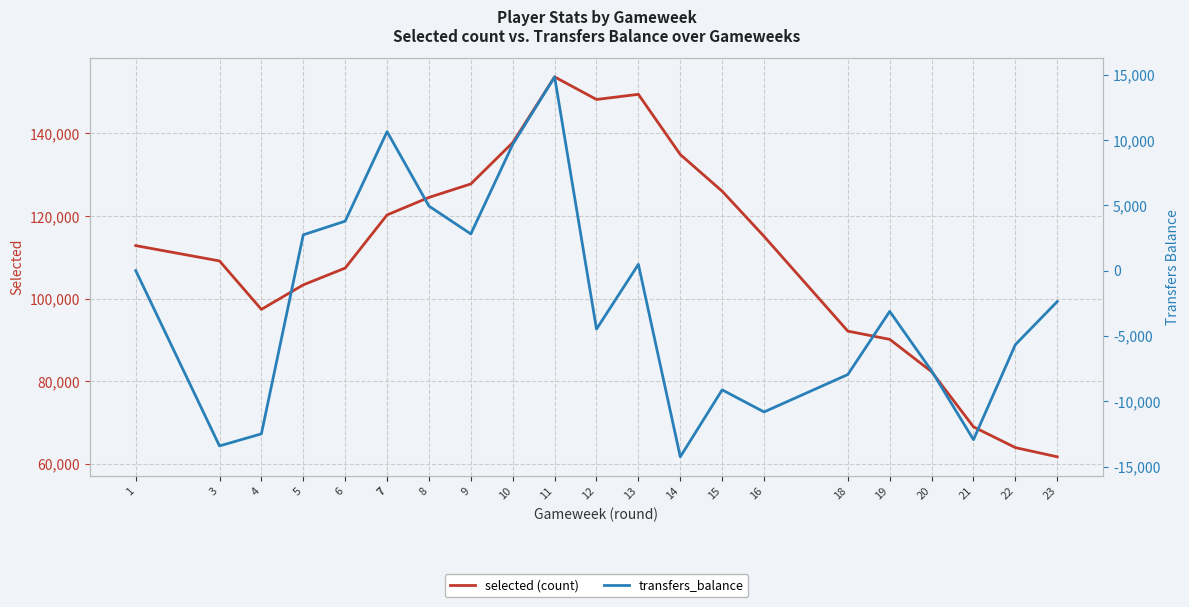

True or false: selected (count) has a value of 107419 at 6.

True